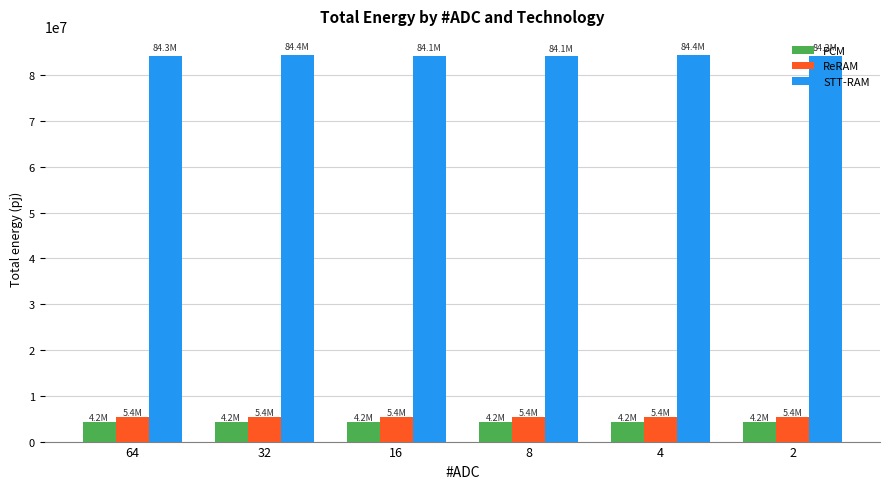

Rank the series by their maximum value, from lowest to highest.

PCM, ReRAM, STT-RAM